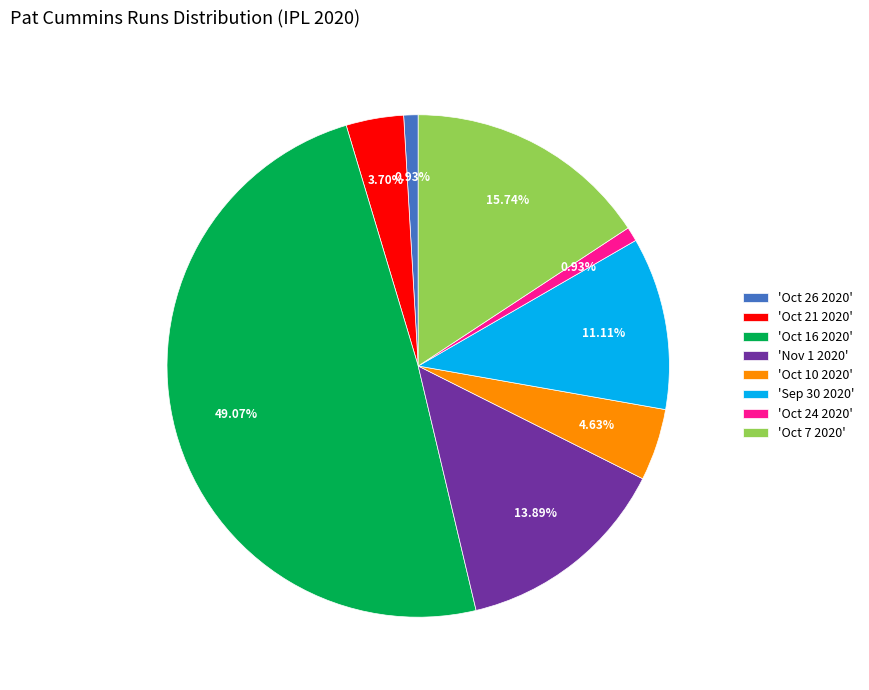

Does 'Oct 24 2020' represent more than half of the total?

No